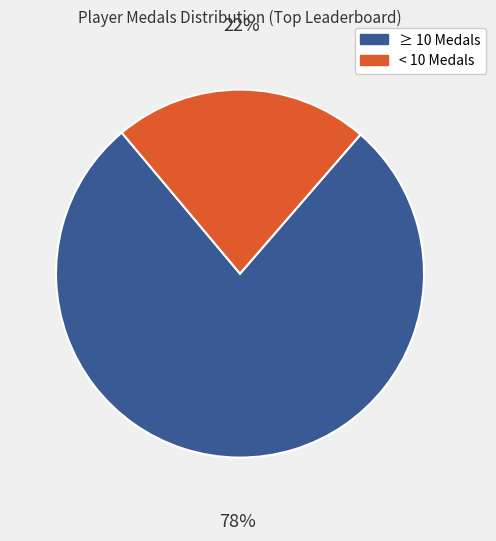

Is there a majority slice in this chart?

Yes